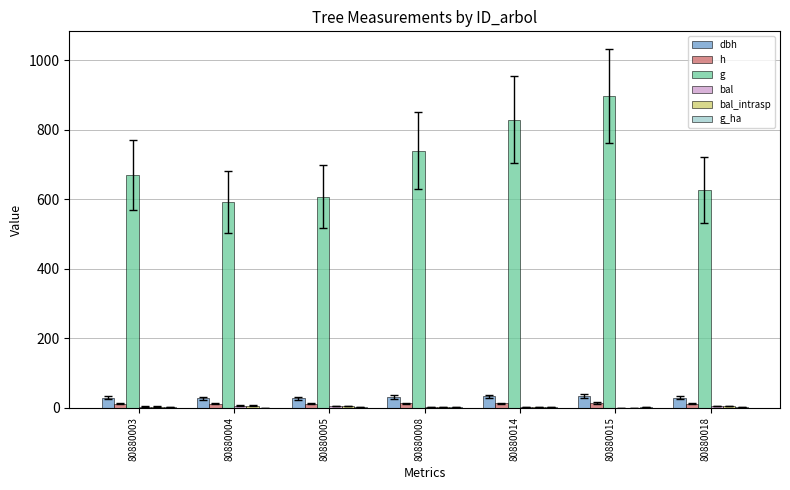

Which series has the largest total across all categories?

g